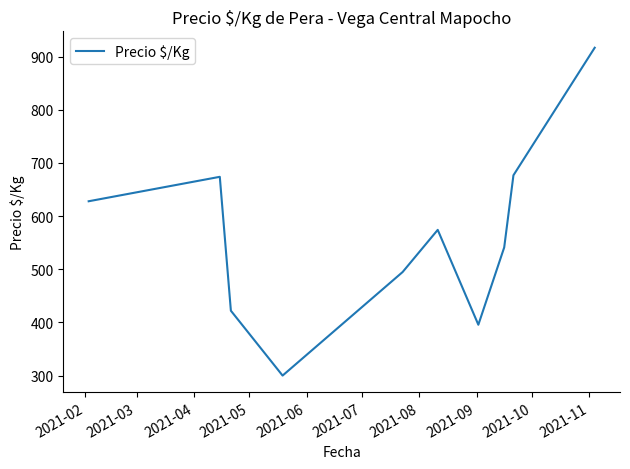

What is the difference between the maximum and minimum values?

616.5